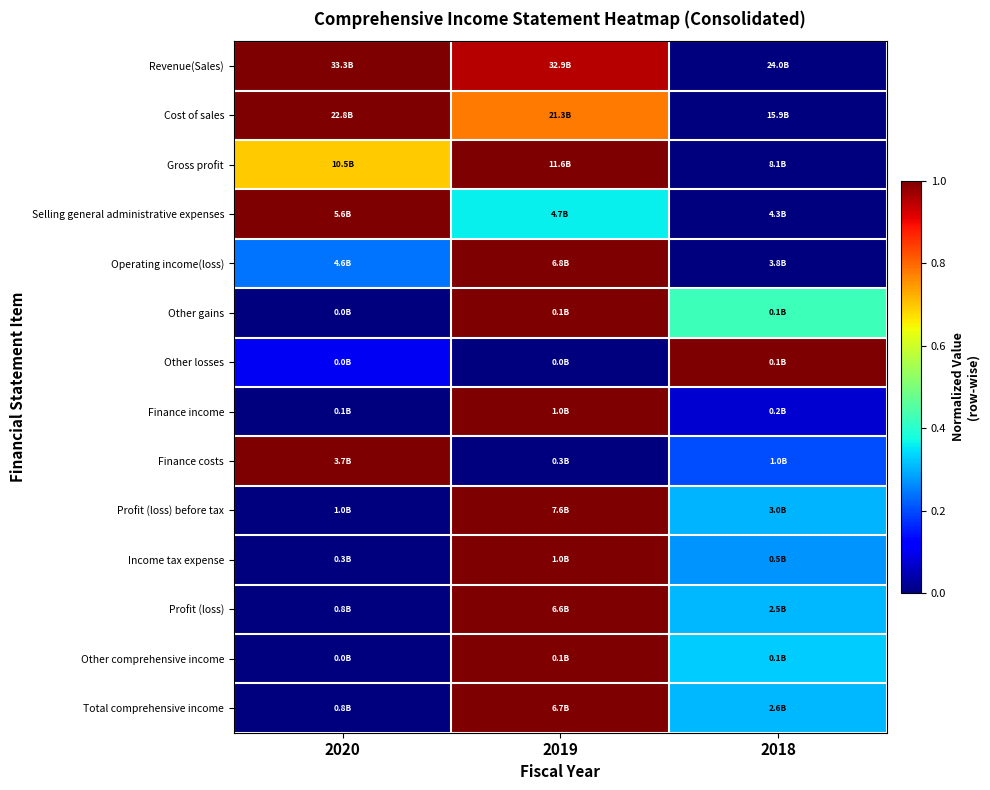

Reading left to right, what are all the values shown in this chart?

Revenue(Sales): 2020=1.0	2019=0.9	2018=0.0
Cost of sales: 2020=1.0	2019=0.8	2018=0.0
Gross profit: 2020=0.7	2019=1.0	2018=0.0
Selling general administrative expenses: 2020=1.0	2019=0.4	2018=0.0
Operating income(loss): 2020=0.2	2019=1.0	2018=0.0
Other gains: 2020=0.0	2019=1.0	2018=0.4
Other losses: 2020=0.1	2019=0.0	2018=1.0
Finance income: 2020=0.0	2019=1.0	2018=0.1
Finance costs: 2020=1.0	2019=0.0	2018=0.2
Profit (loss) before tax: 2020=0.0	2019=1.0	2018=0.3
Income tax expense: 2020=0.0	2019=1.0	2018=0.3
Profit (loss): 2020=0.0	2019=1.0	2018=0.3
Other comprehensive income: 2020=0.0	2019=1.0	2018=0.3
Total comprehensive income: 2020=0.0	2019=1.0	2018=0.3